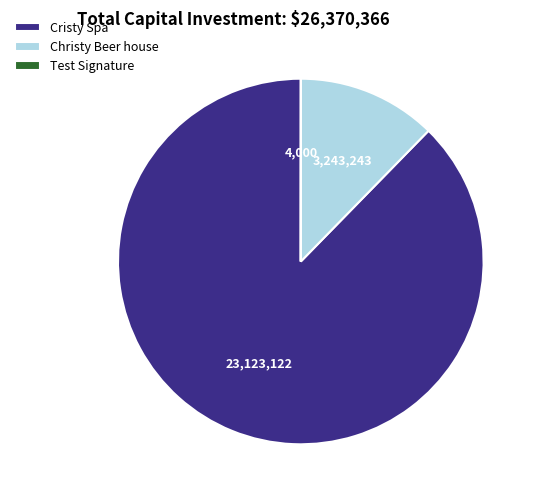

Between Cristy Spa and Christy Beer house, which is larger?

Cristy Spa